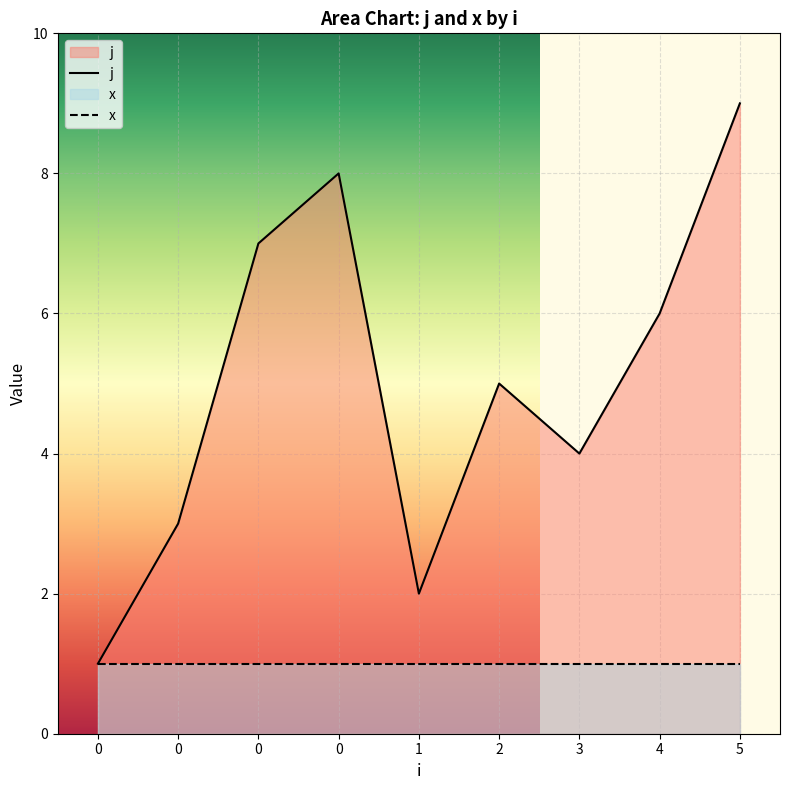

At which category does the data reach its first local valley?

1